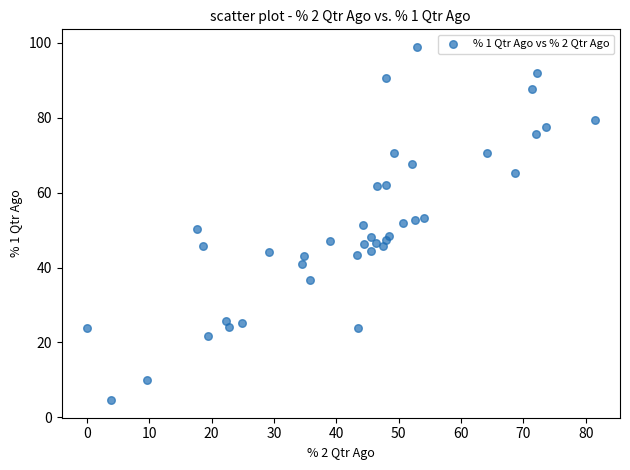

What is the range of Y values (max minus min)?

94.3